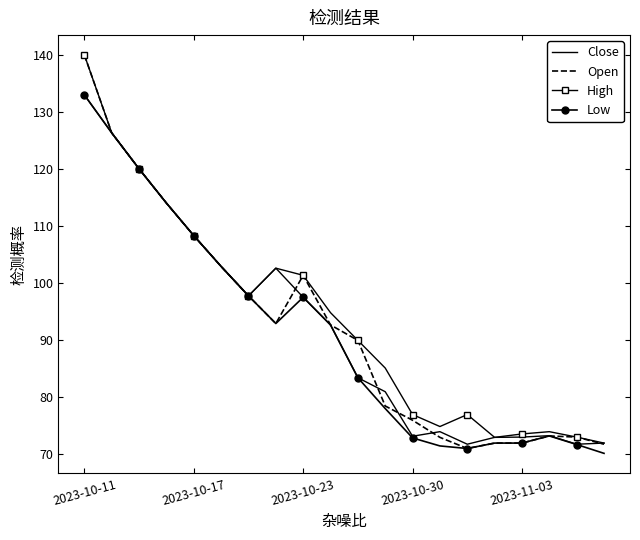

What is the difference between the maximum and minimum values in the Close series?

61.2